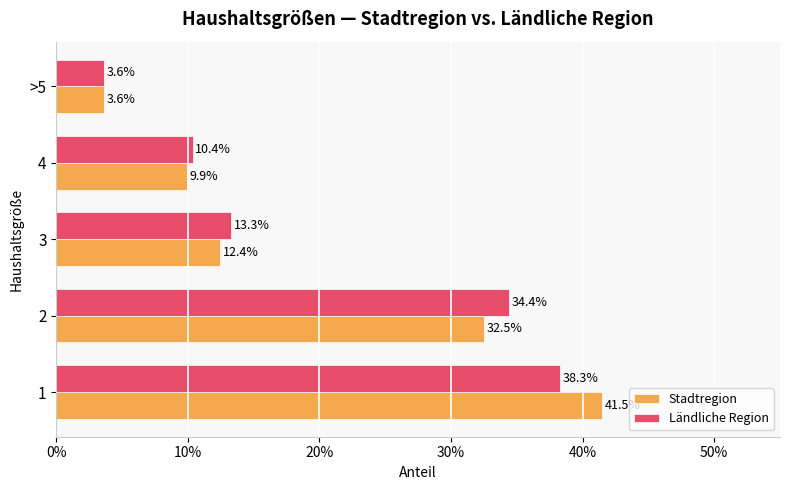

What are all the series names shown in the legend?

Stadtregion, Ländliche Region